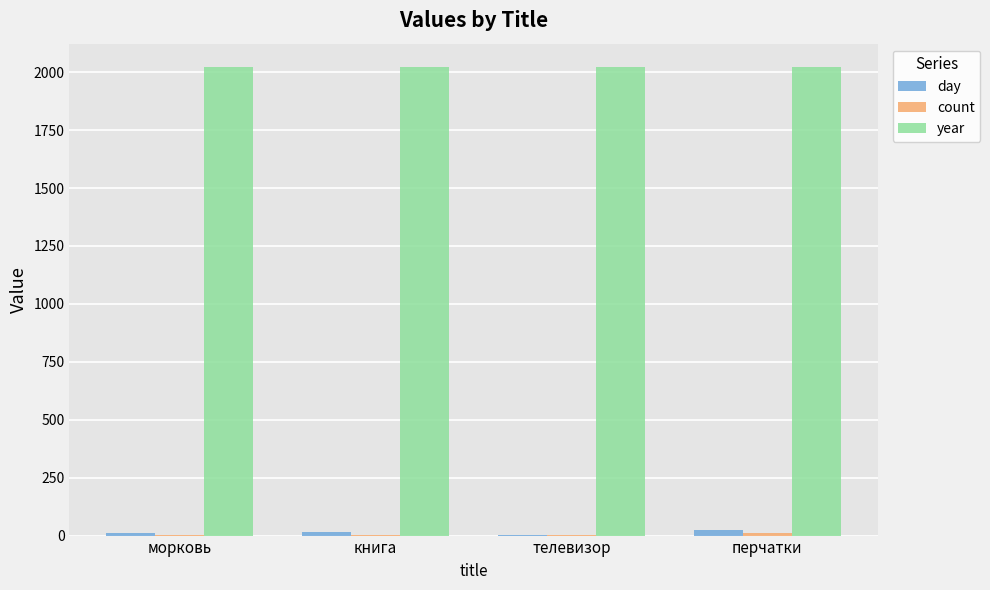

Is it true that year equals 2022 at перчатки?

True